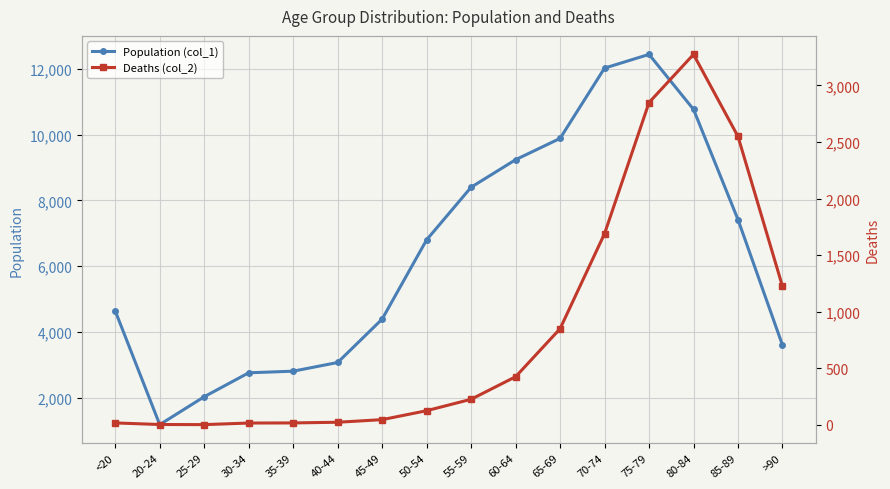

True or false: Population (col_1) and Deaths (col_2) cross at least once.

False